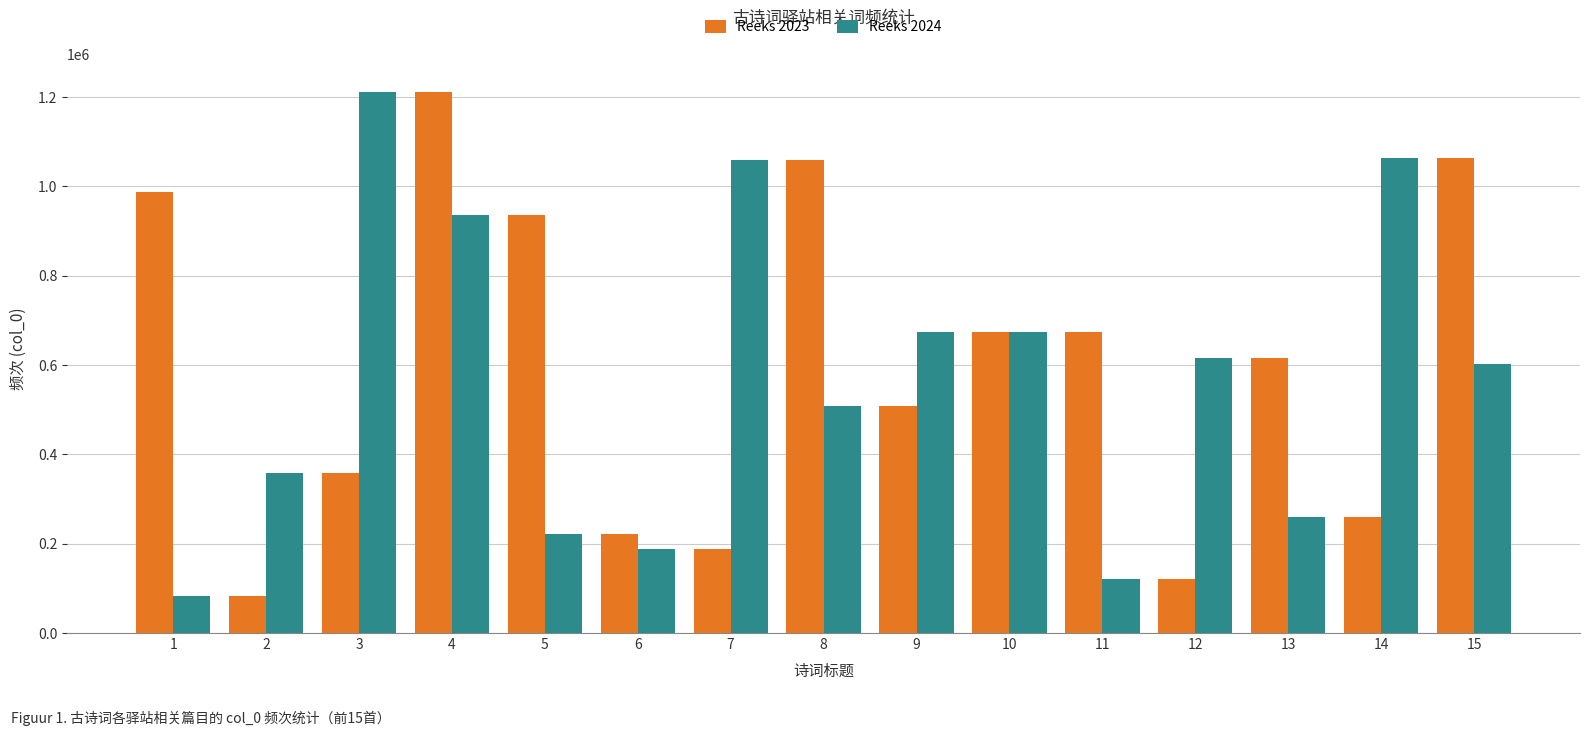

Is the value of Reeks 2024 at 7 greater than the value of Reeks 2023 at 12?

Yes